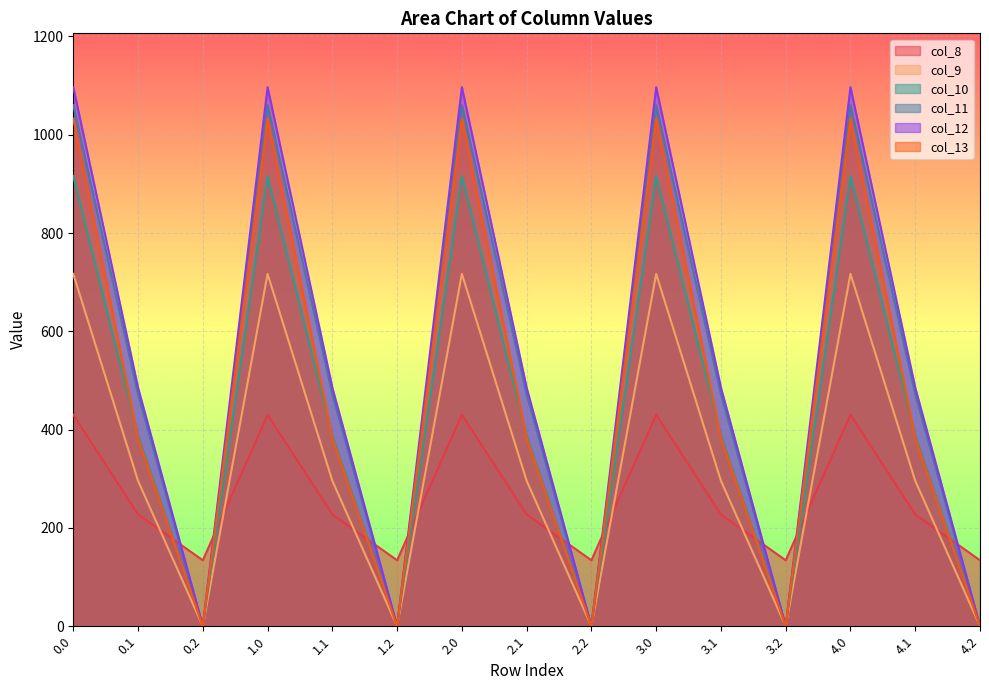

True or false: col_9 and col_10 intersect in this chart.

False